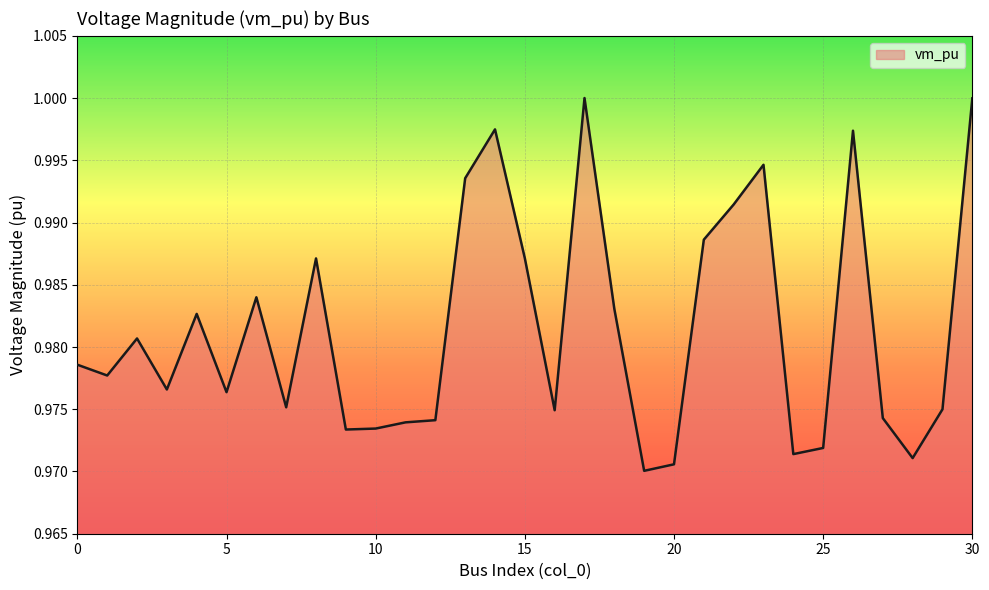

How many lines are shown in the chart?

1